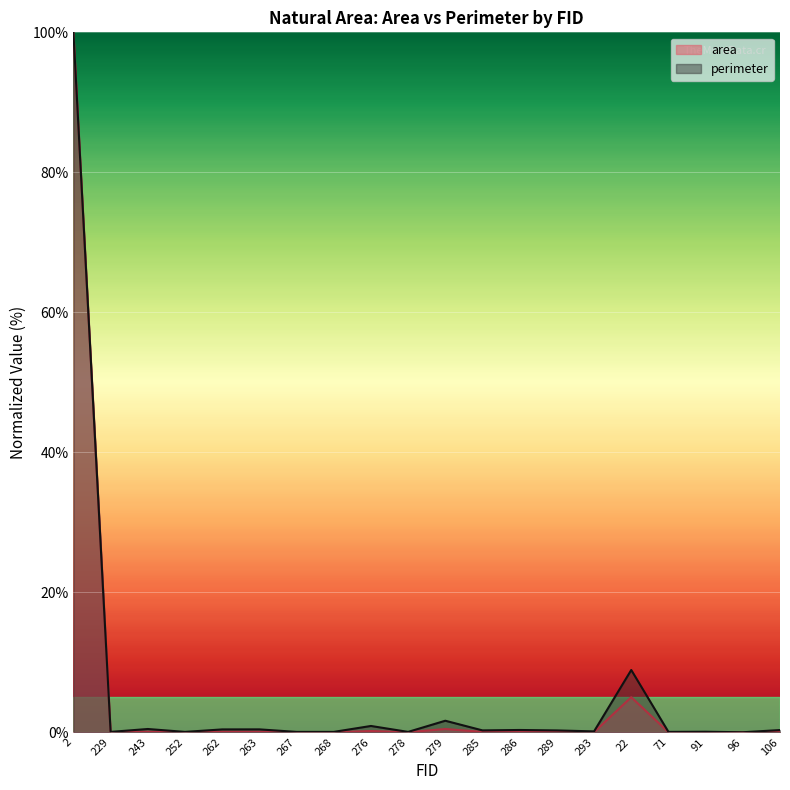

What are all the series names shown in the legend?

area, perimeter